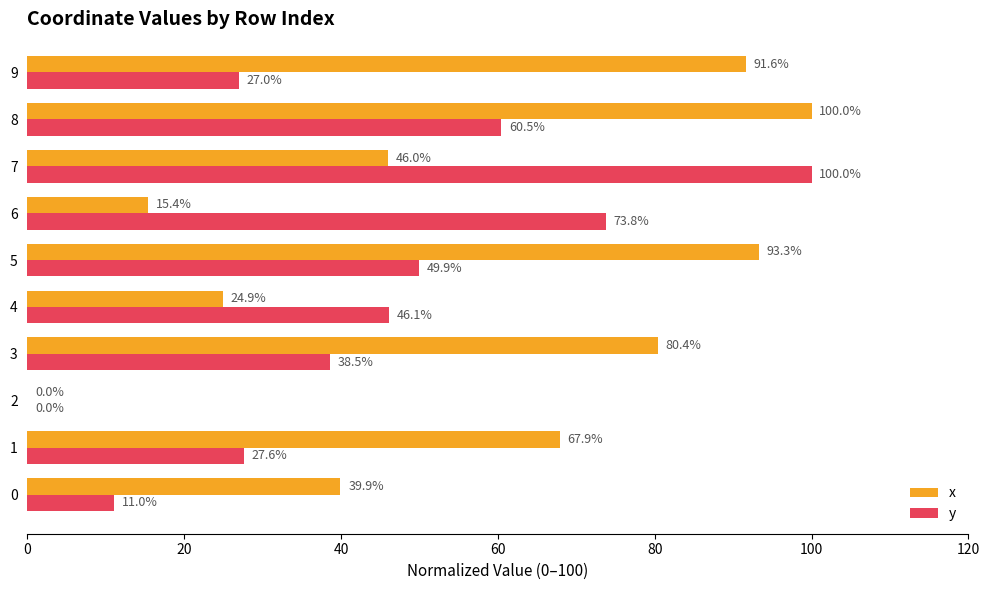

What is the sum of all x values?

559.4